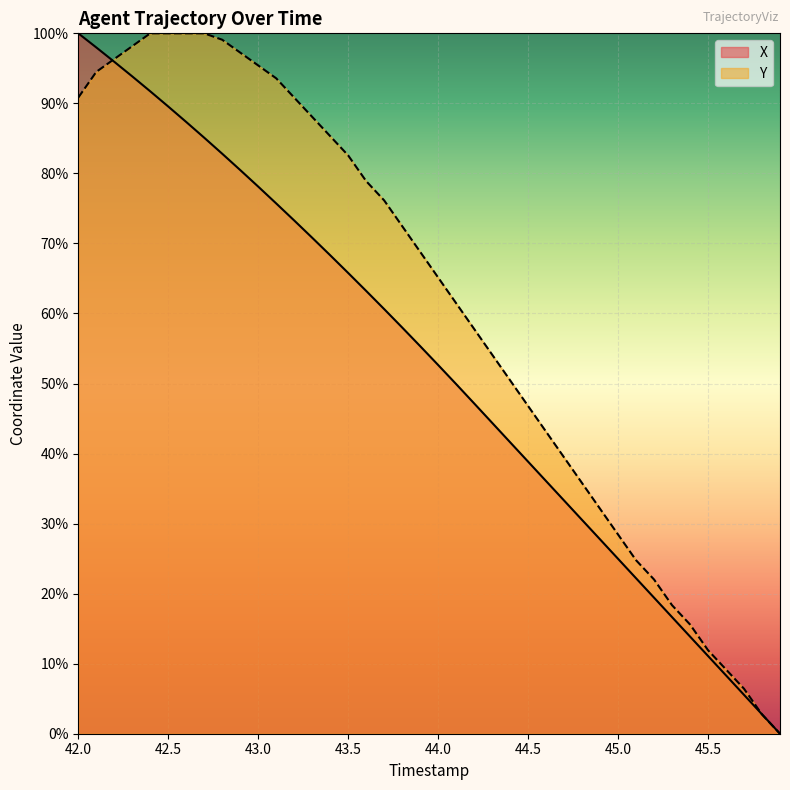

Which has a higher value, 43.9 or 43.1?

43.1